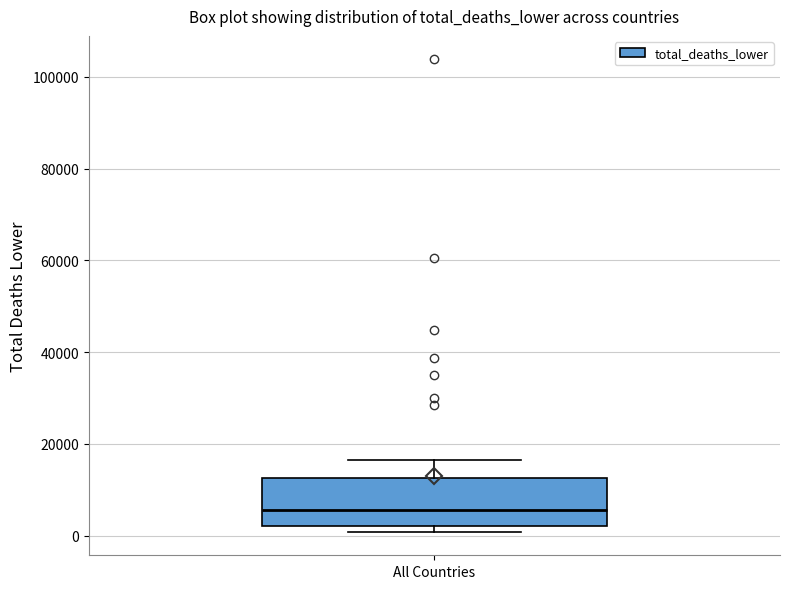

Where is the upper edge of the box for All Countries on the y-axis? The values are not printed on the chart, so give them approximately, as read against the axis.

12000